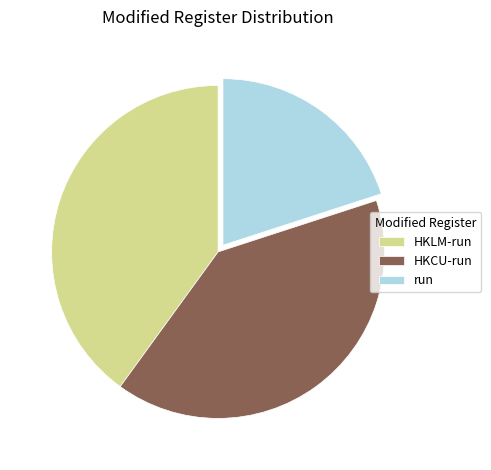

Count the number of slices in the pie.

3